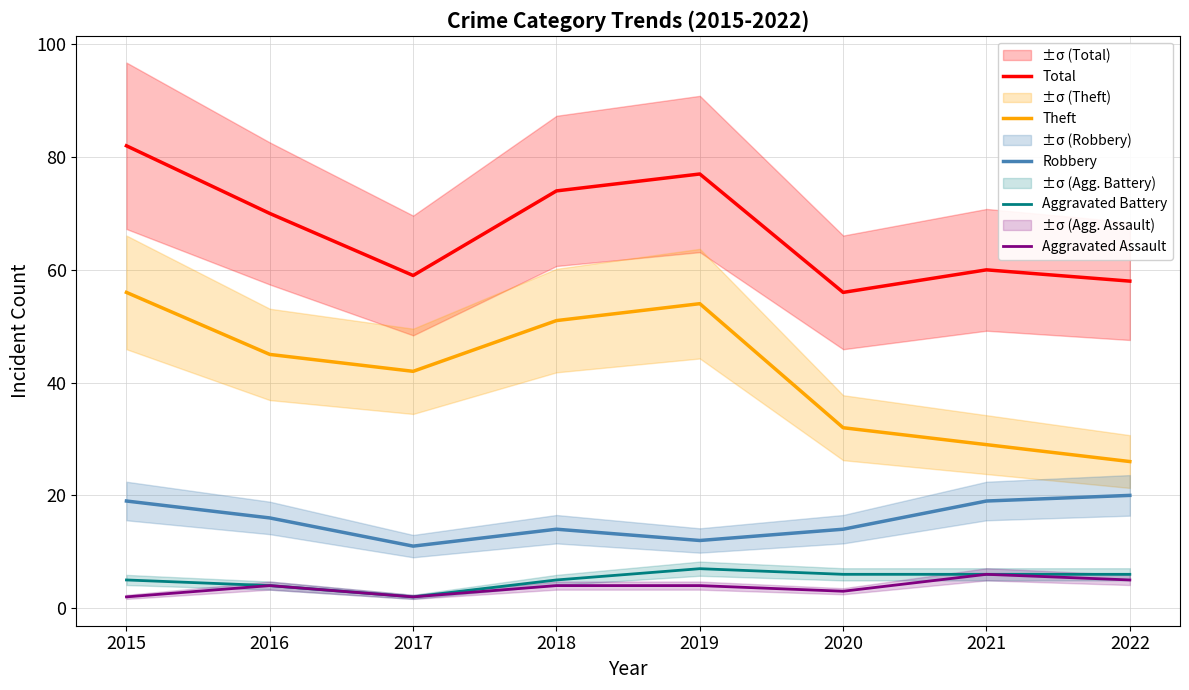

What is the value of the Robbery point at the 4th from the left?

14